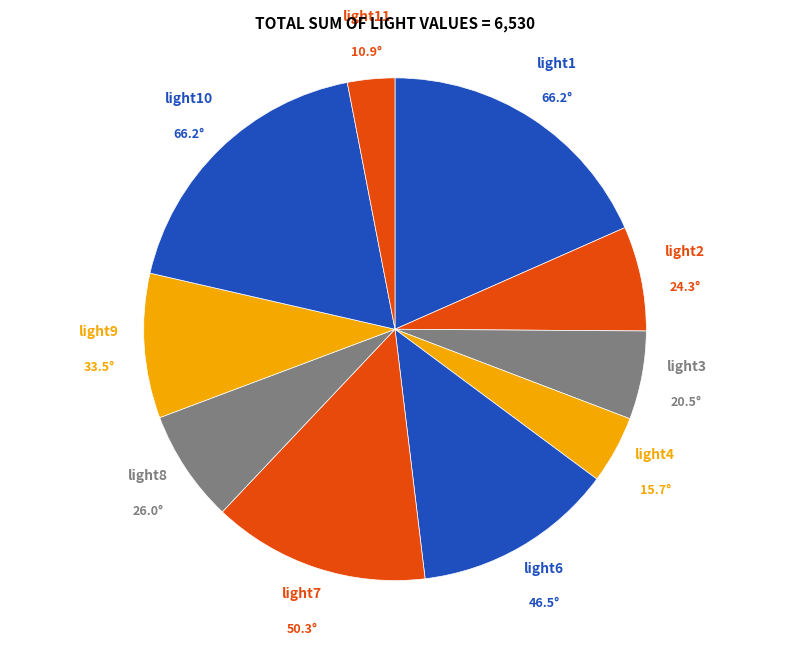

Is the sum of light8 and light1 greater than half?

No